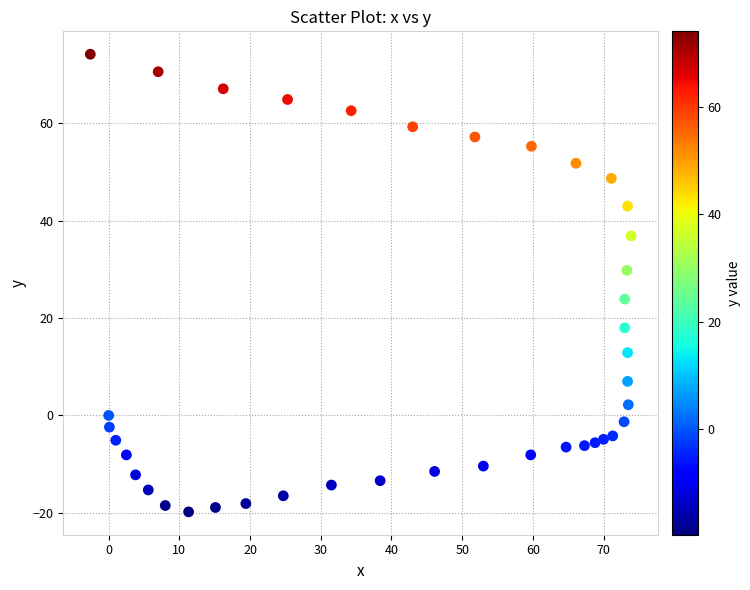

What is the range of Y values (max minus min)?

94.0